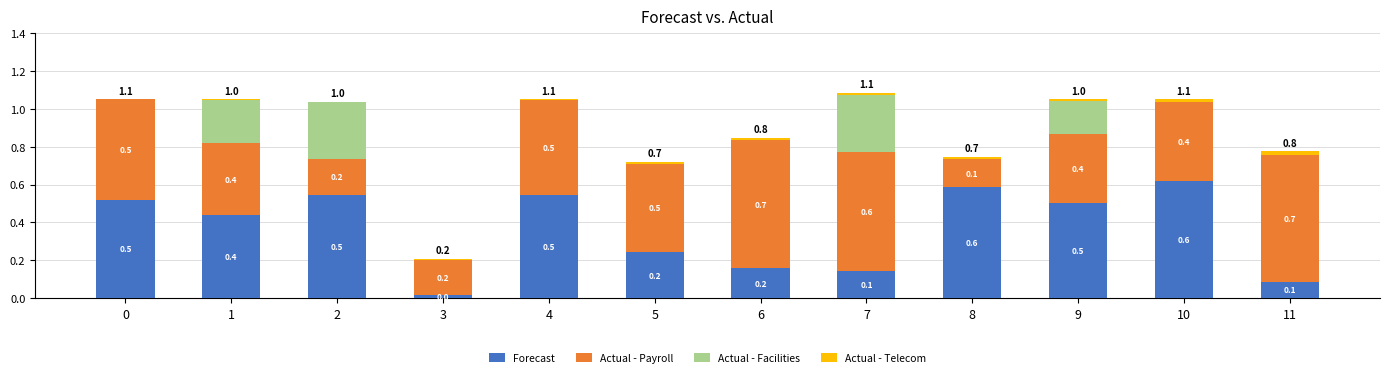

The Forecast series shows 0.6 at 8. True or false?

True